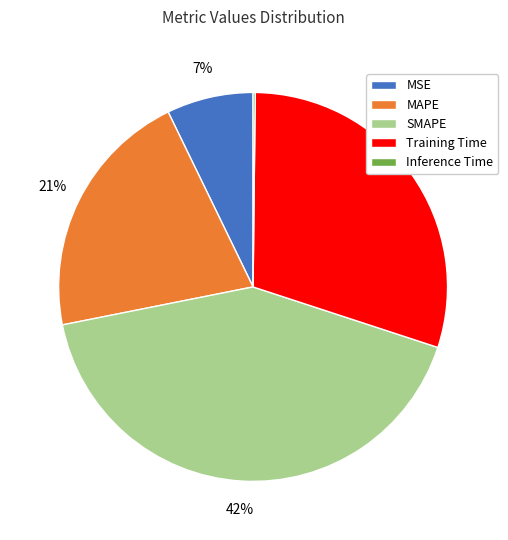

Does any single category account for the majority?

No